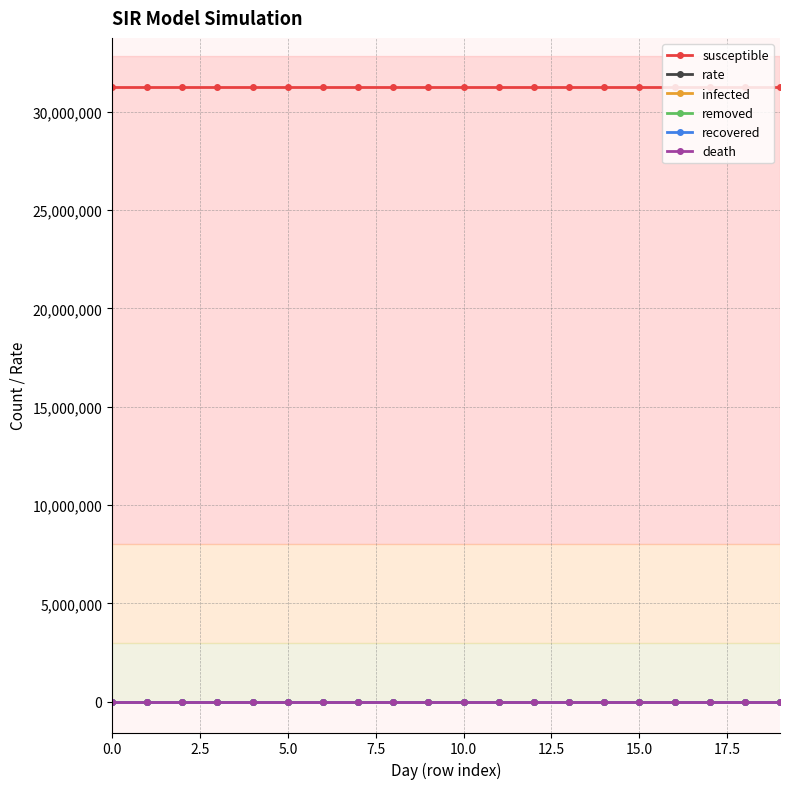

What is the lowest value of the rate series?

1